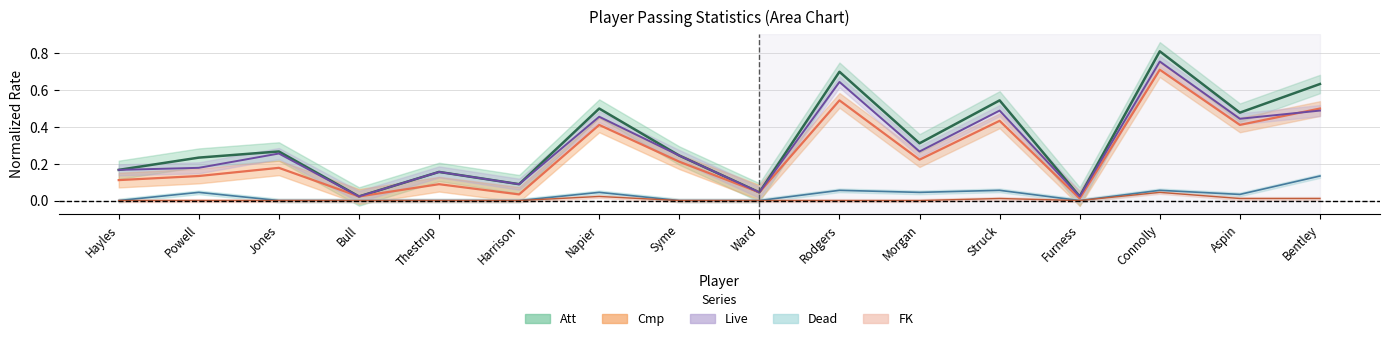

True or false: Cmp and Dead cross at least once.

False